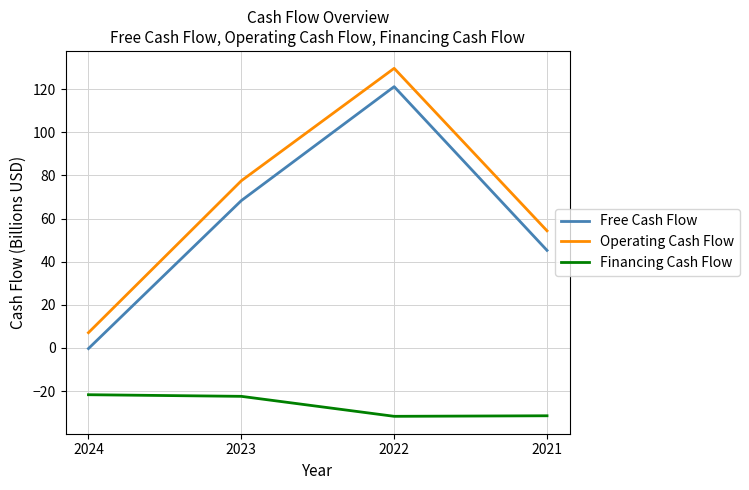

The value of Free Cash Flow at 2024 is -0.3. True or false?

True